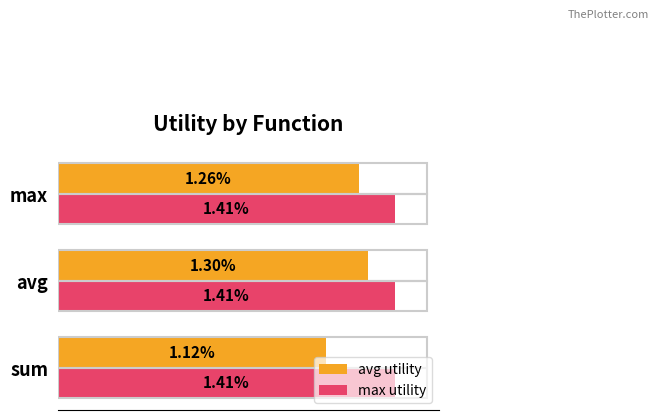

List the series in order of their overall mean, lowest first.

avg utility, max utility